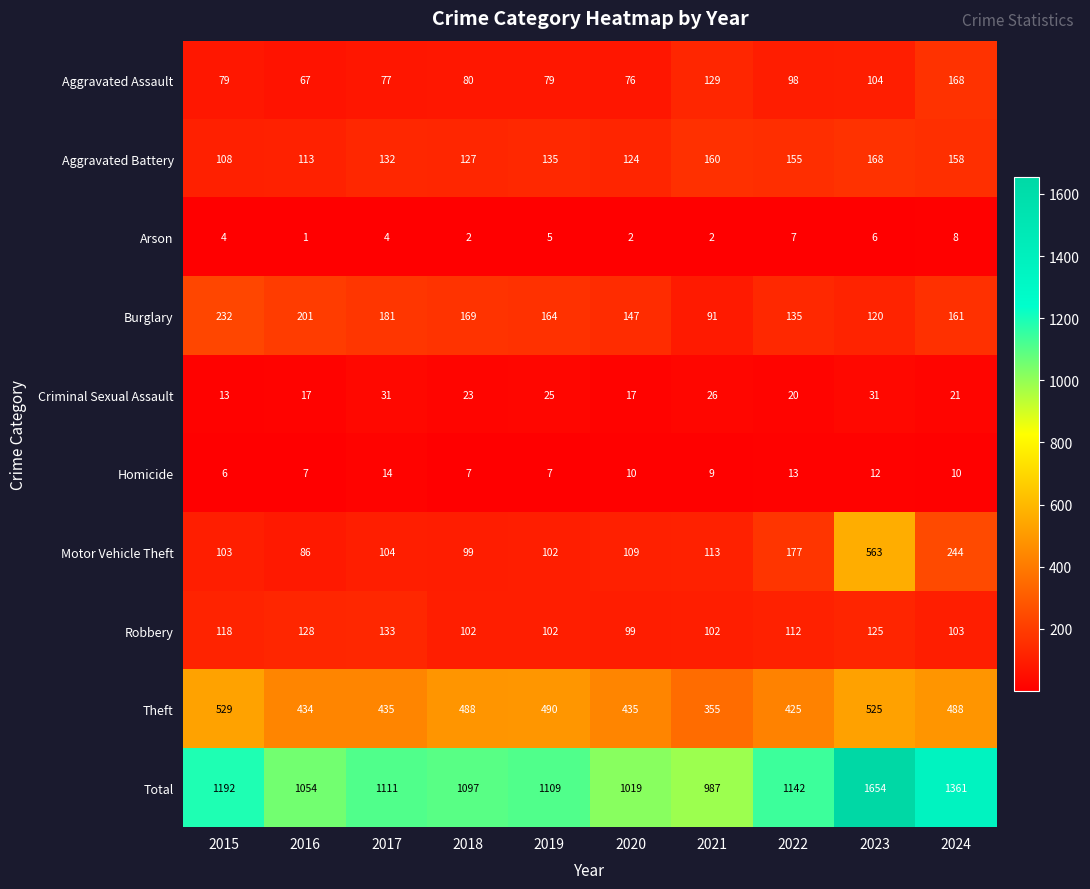

Which series has the largest total across all categories?

Total